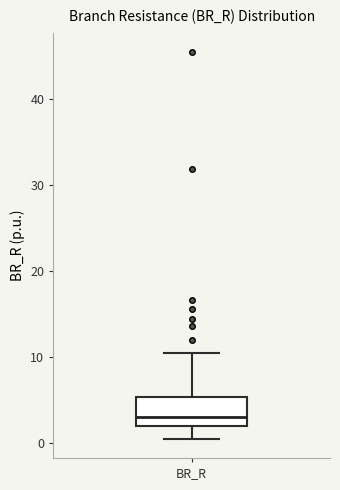

Transcribe this box plot: give where the median line is, the range the box spans, and where the two whiskers end, as read against the y-axis. The values are not printed on the chart, so give them approximately, as read against the axis.

median 3, box 2 to 5, whiskers 1 to 10